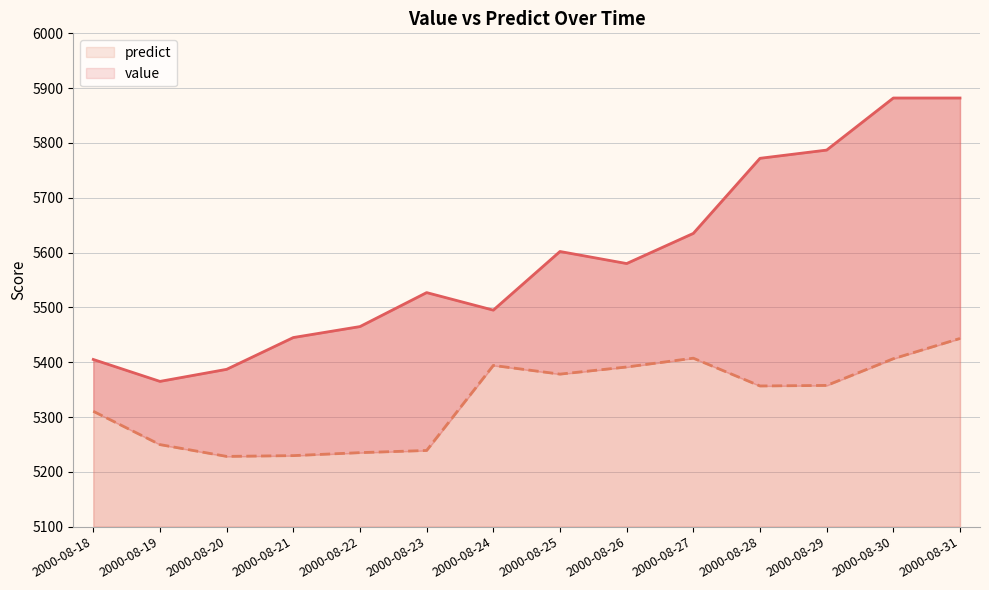

At how many categories does at least one series exceed 5603?

5